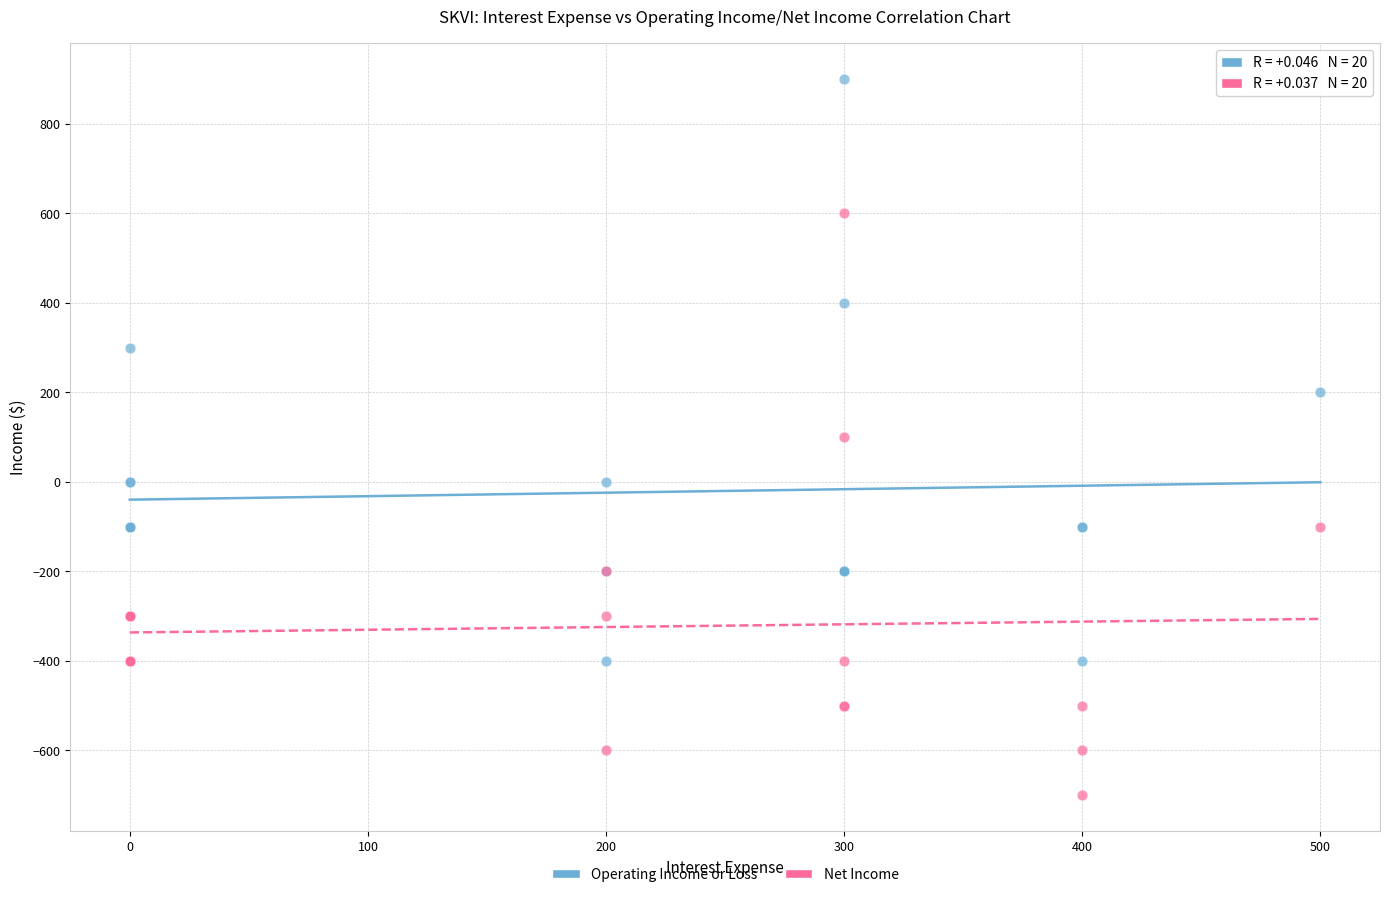

What is the X range (max minus min) for the scatter plot?

500